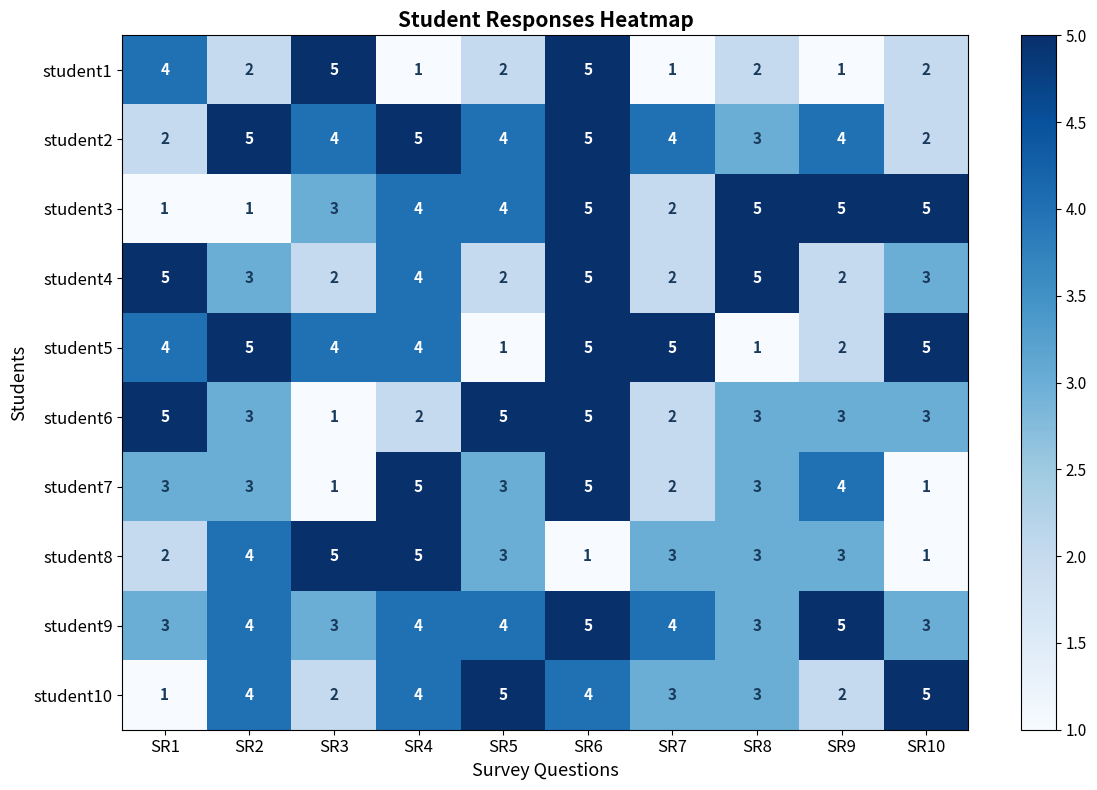

What is the total value across all series at SR2?

34